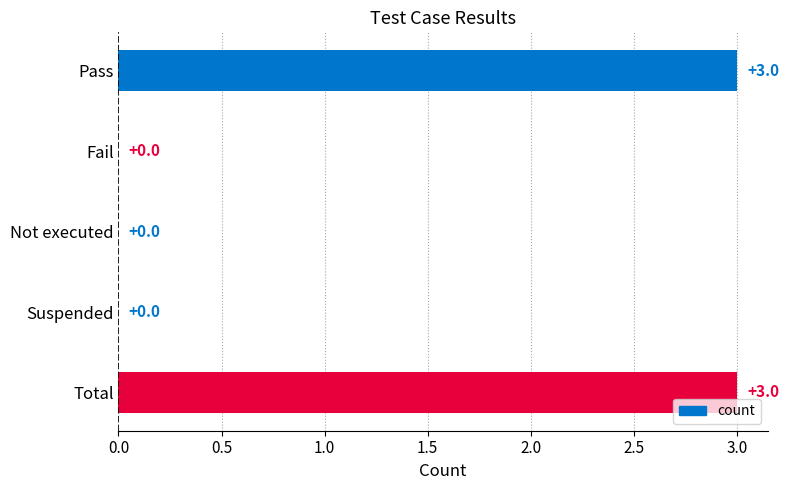

Count the number of values greater than 0.

2